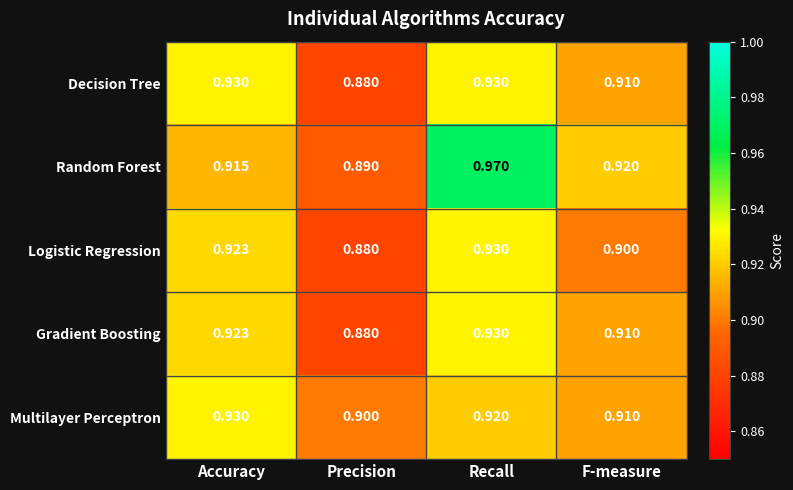

Which series has the largest total across all categories?

Random Forest